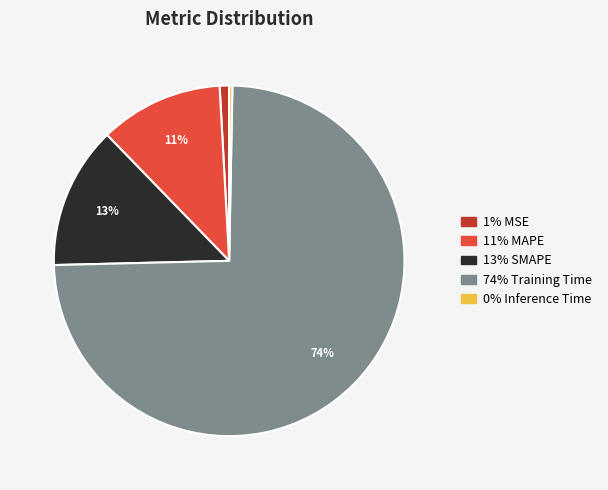

Does any single category account for the majority?

Yes